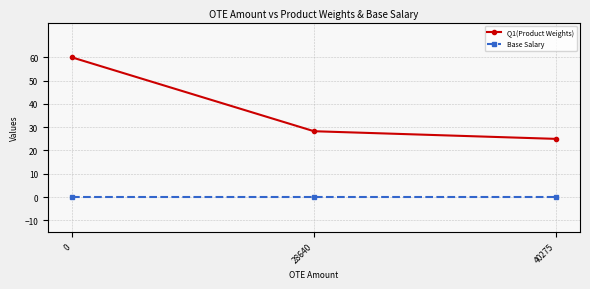

What are all the series names shown in the legend?

Q1(Product Weights), Base Salary